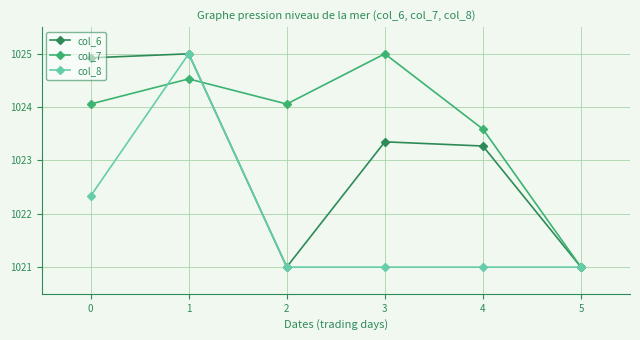

Reading left to right, transcribe all the data shown in this chart.

col_6: 1024.9	1025.0	1021.0	1023.3	1023.3	1021.0
col_7: 1024.1	1024.5	1024.1	1025.0	1023.6	1021.0
col_8: 1022.3	1025.0	1021.0	1021.0	1021.0	1021.0